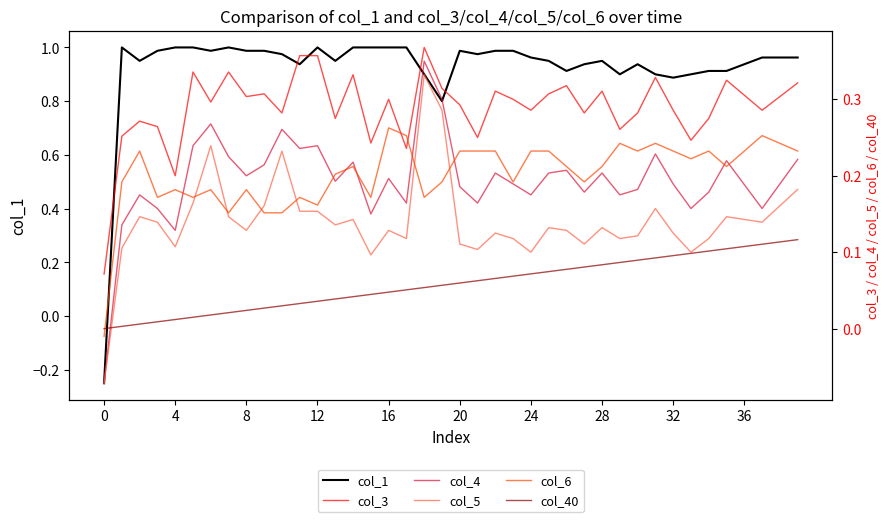

Reading left to right, transcribe all the data shown in this chart.

col_1: -0.2	1.0	1.0	1.0	1.0	1.0	1.0	1.0	1.0	1.0	1.0	0.9	1.0	1.0	1.0	1.0	1.0	1.0	0.9	0.8	1.0	1.0	1.0	1.0	1.0	1.0	0.9	0.9	1.0	0.9	0.9	0.9	0.9	0.9	0.9	0.9	0.9	1.0	1.0	1.0
col_3: 0.1	0.3	0.3	0.3	0.2	0.3	0.3	0.3	0.3	0.3	0.3	0.4	0.4	0.3	0.3	0.2	0.3	0.2	0.4	0.3	0.3	0.2	0.3	0.3	0.3	0.3	0.3	0.3	0.3	0.3	0.3	0.3	0.3	0.2	0.3	0.3	0.3	0.3	0.3	0.3
col_4: -0.1	0.1	0.2	0.2	0.1	0.2	0.3	0.2	0.2	0.2	0.3	0.2	0.2	0.2	0.2	0.1	0.2	0.2	0.3	0.3	0.2	0.2	0.2	0.2	0.2	0.2	0.2	0.2	0.2	0.2	0.2	0.2	0.2	0.2	0.2	0.2	0.2	0.2	0.2	0.2
col_5: -0.1	0.1	0.1	0.1	0.1	0.2	0.2	0.1	0.1	0.2	0.2	0.2	0.2	0.1	0.1	0.1	0.1	0.1	0.3	0.3	0.1	0.1	0.1	0.1	0.1	0.1	0.1	0.1	0.1	0.1	0.1	0.2	0.1	0.1	0.1	0.1	0.1	0.1	0.2	0.2
col_6: -0.0	0.2	0.2	0.2	0.2	0.2	0.2	0.2	0.2	0.2	0.2	0.2	0.2	0.2	0.2	0.2	0.3	0.3	0.2	0.2	0.2	0.2	0.2	0.2	0.2	0.2	0.2	0.2	0.2	0.2	0.2	0.2	0.2	0.2	0.2	0.2	0.2	0.3	0.2	0.2
col_40: 0.0	0.0	0.0	0.0	0.0	0.0	0.0	0.0	0.0	0.0	0.0	0.0	0.0	0.0	0.0	0.0	0.0	0.1	0.1	0.1	0.1	0.1	0.1	0.1	0.1	0.1	0.1	0.1	0.1	0.1	0.1	0.1	0.1	0.1	0.1	0.1	0.1	0.1	0.1	0.1